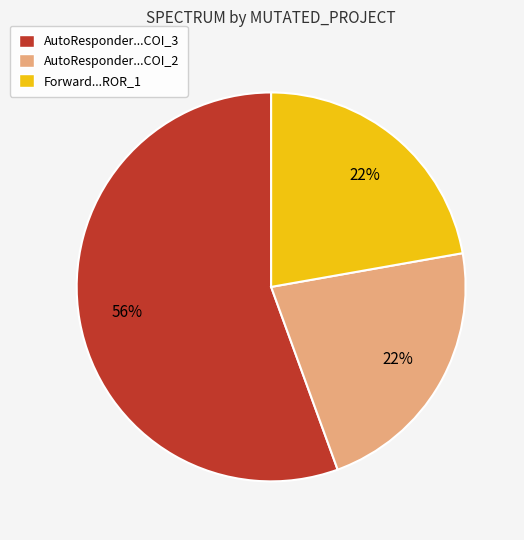

Which category has the biggest portion of the pie?

AutoResponder...COI_3